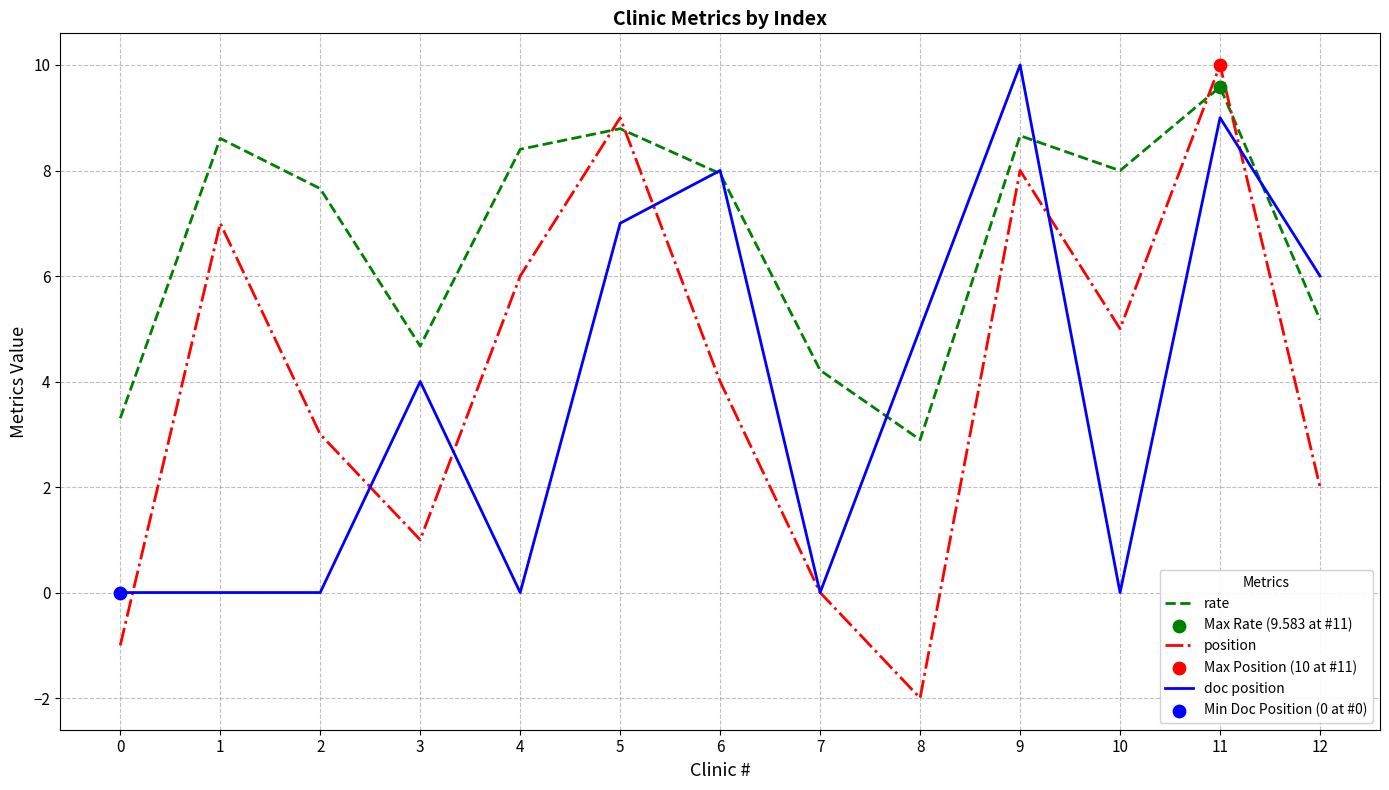

Which series has the largest range (max minus min)?

position